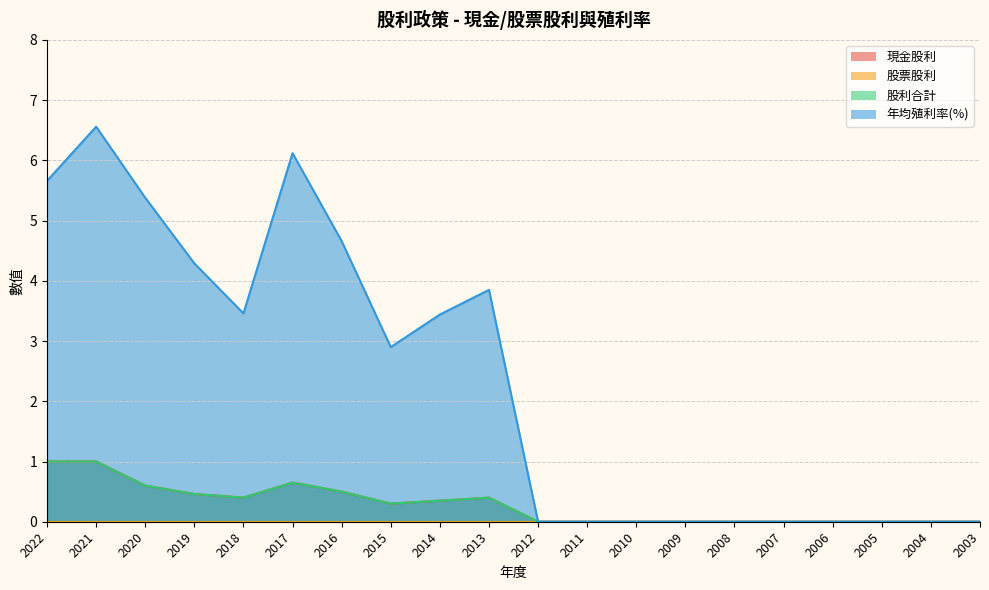

How many values in the 現金股利 series exceed 0?

10